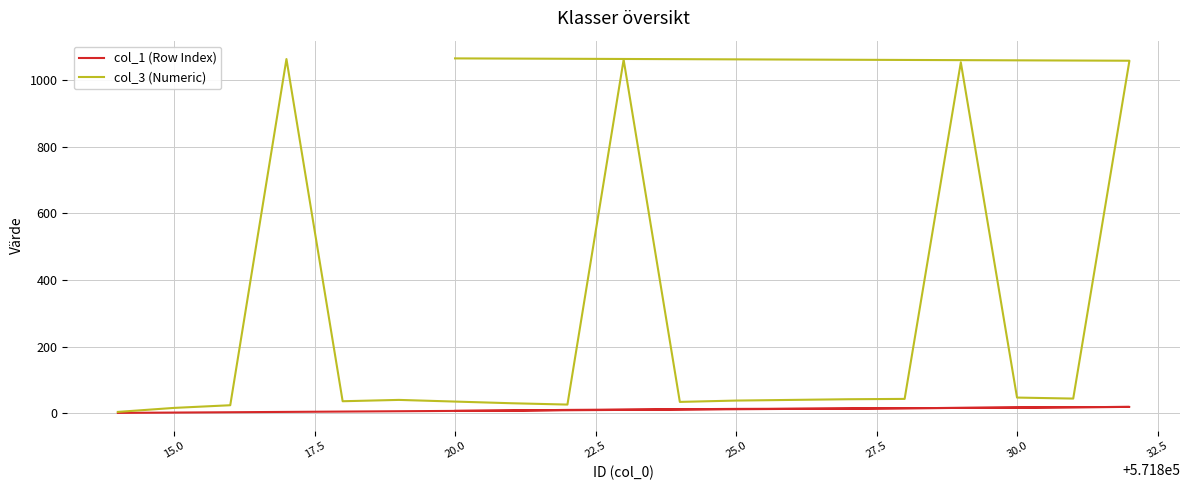

What is the difference between the maximum and minimum values in the col_1 (Row Index) series?

18